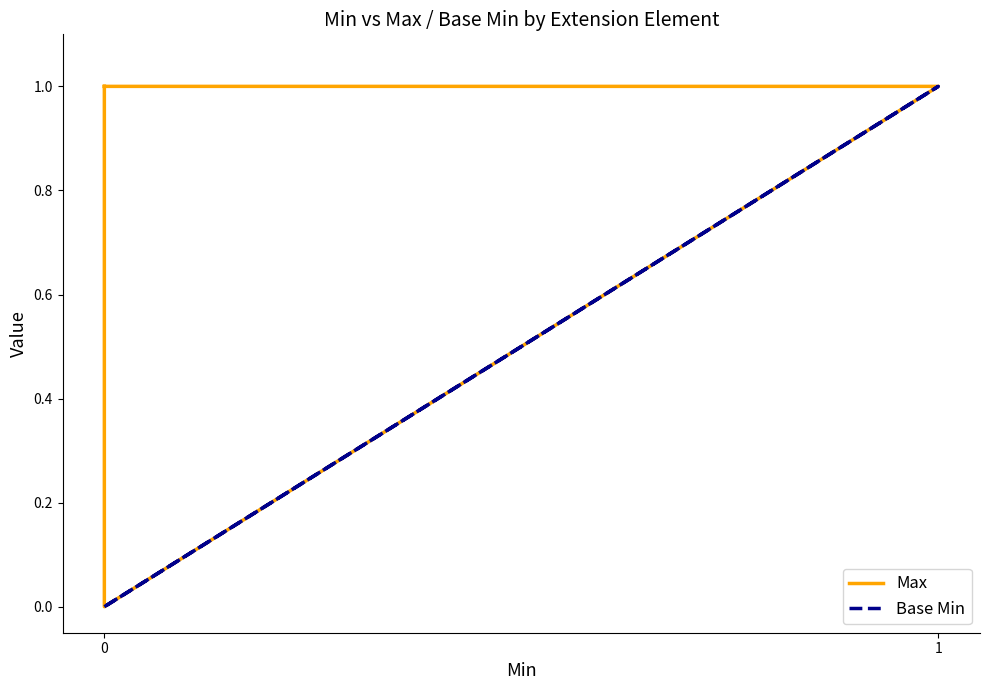

What is the difference between the highest and lowest values at 0?

1